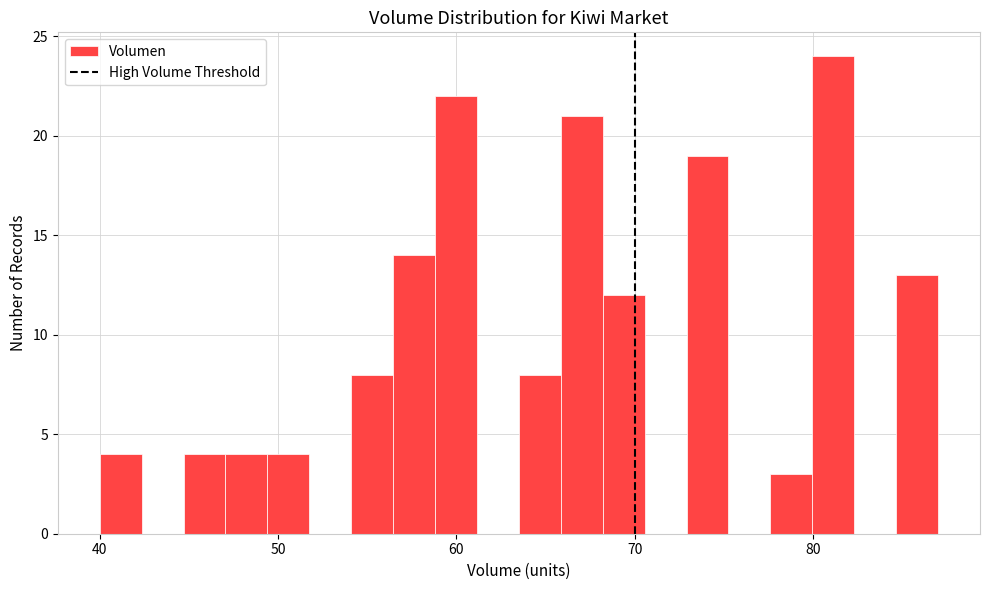

Read against the x-axis, roughly where is the centre of the tallest bar?

81